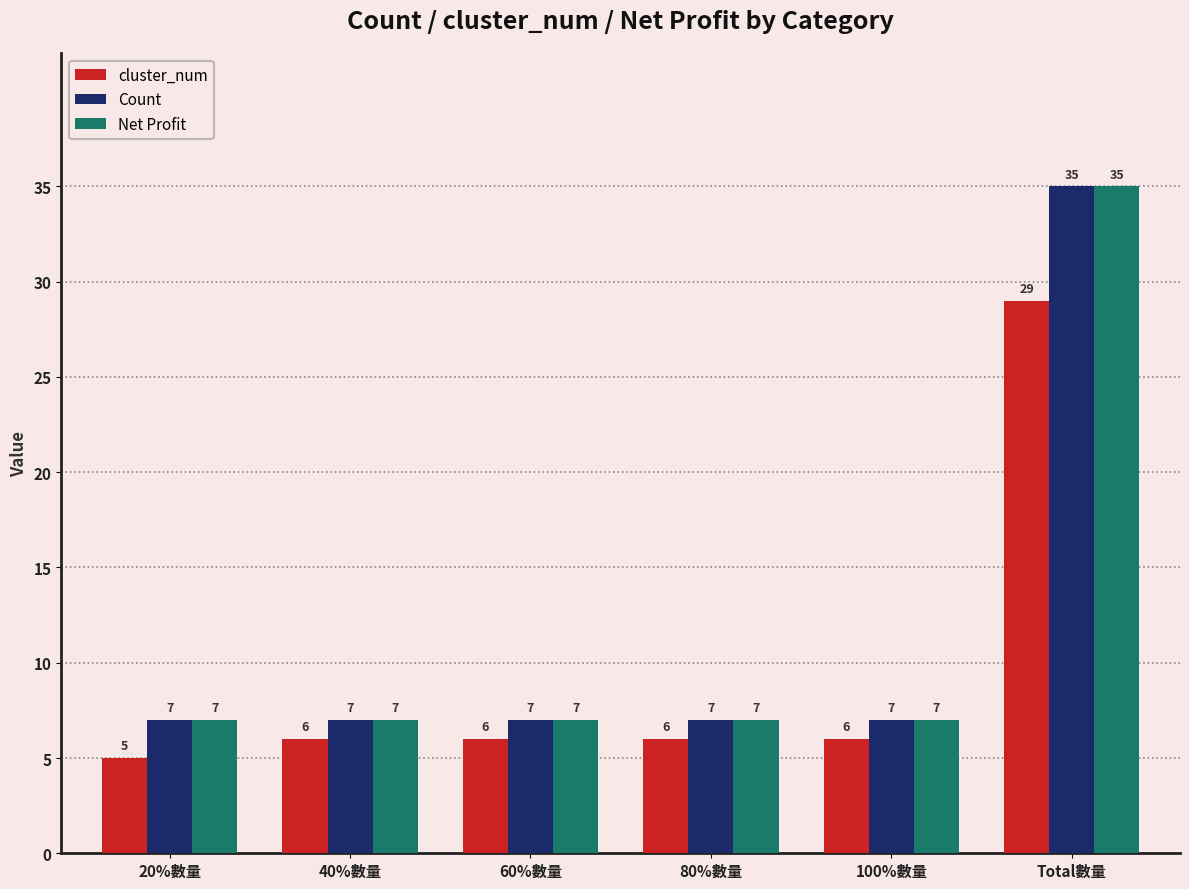

What is the total value across all series at 60%數量?

20